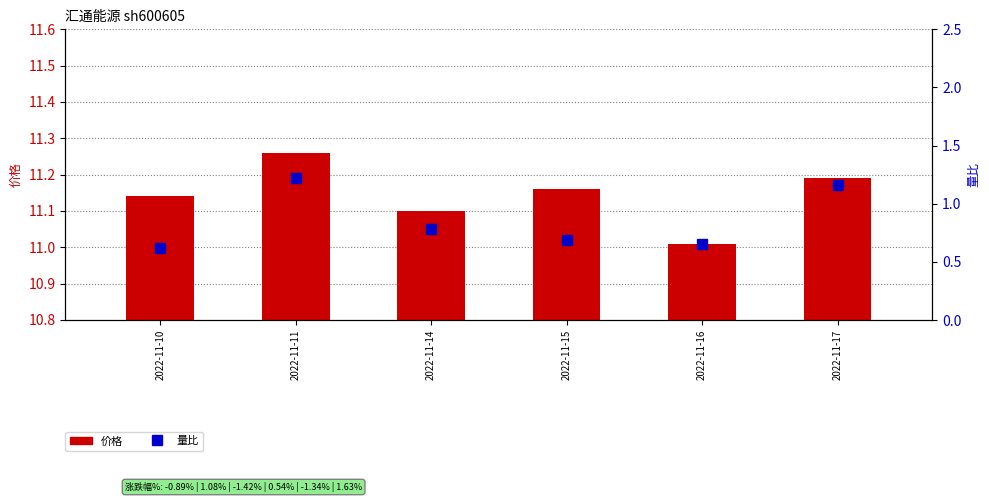

Is the value of 量比 at 2022-11-11 greater than the value of 价格 at 2022-11-17?

No